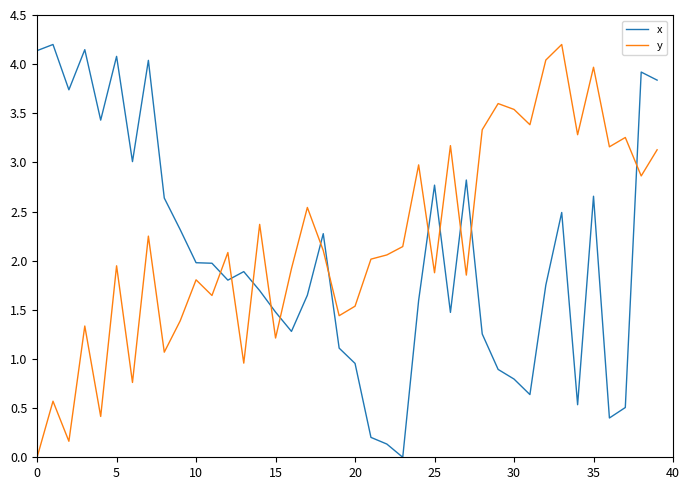

What is the maximum value for x?

4.2